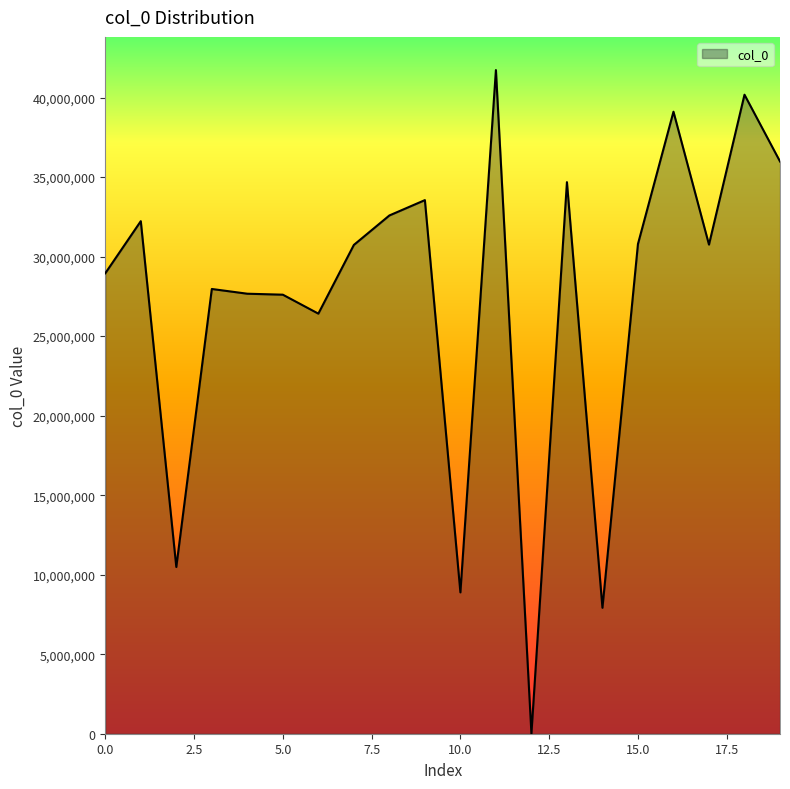

What is the maximum value shown in the chart?

41729708.0